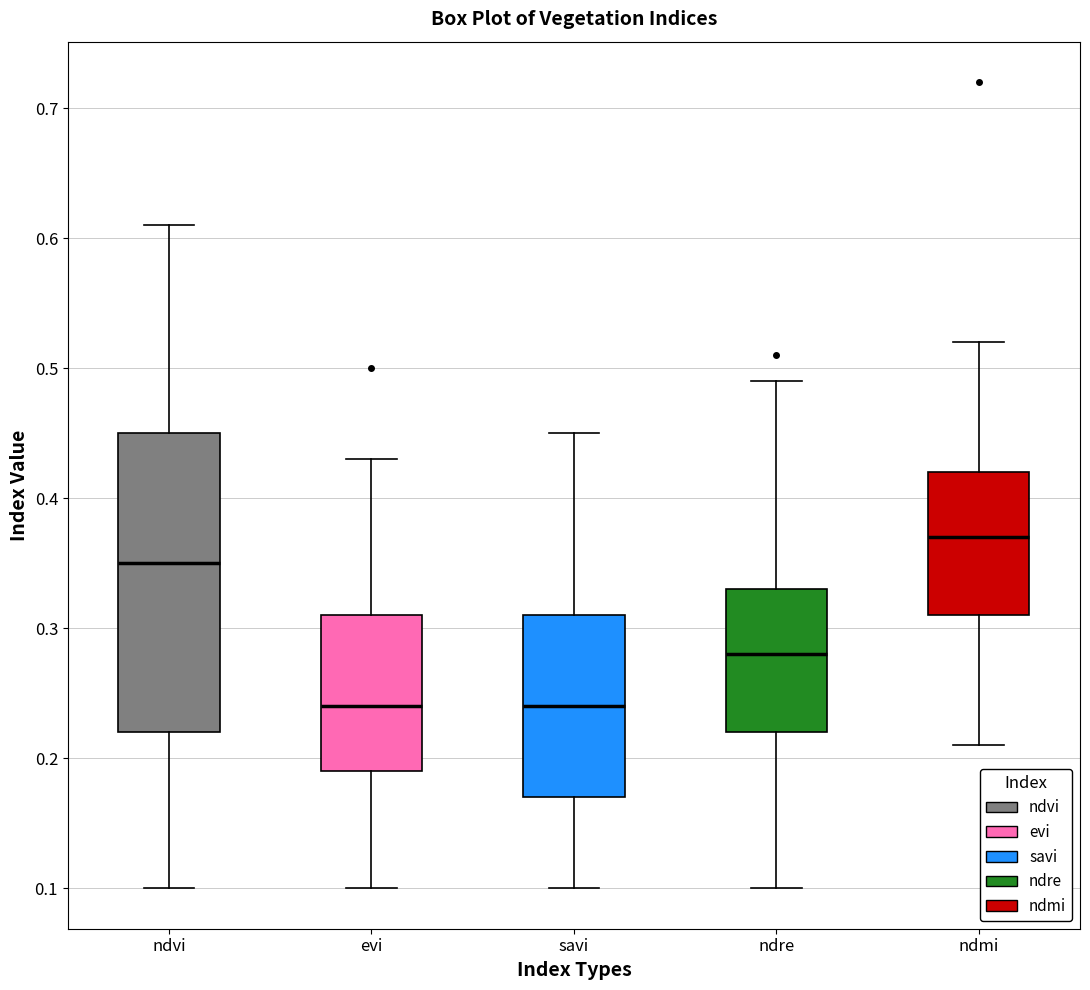

Reading left to right, transcribe this box plot: for each box, give where its median line is, the range the box spans, and where its two whiskers end, as read against the y-axis. The values are not printed on the chart, so give them approximately, as read against the axis.

ndvi: median 0.35, box 0.22 to 0.45, whiskers 0.10 to 0.61
evi: median 0.24, box 0.19 to 0.31, whiskers 0.10 to 0.43
savi: median 0.24, box 0.17 to 0.31, whiskers 0.10 to 0.45
ndre: median 0.28, box 0.22 to 0.33, whiskers 0.10 to 0.49
ndmi: median 0.37, box 0.31 to 0.42, whiskers 0.21 to 0.52